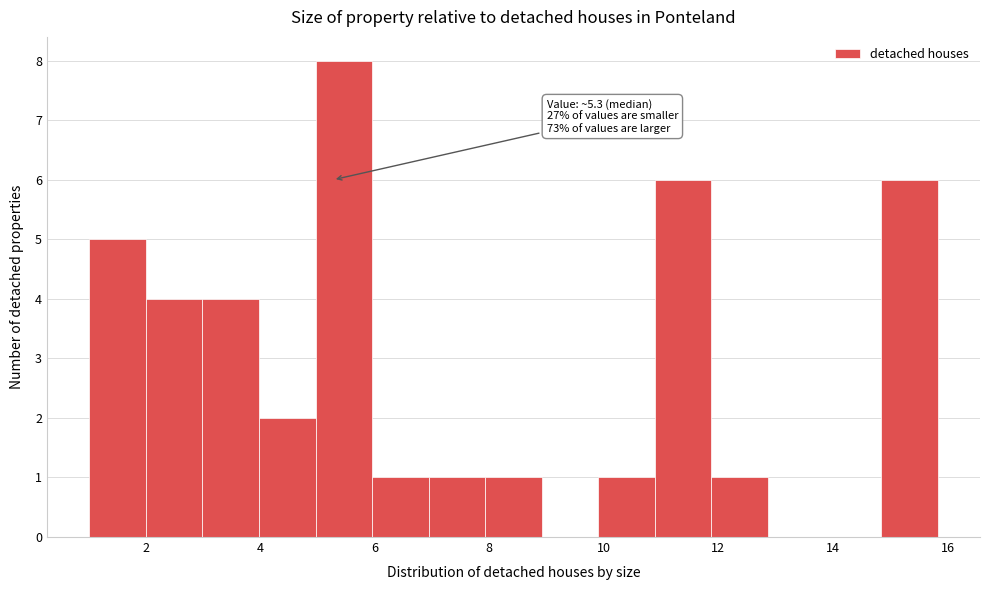

Which range on the x-axis has the tallest bar?

5.0 to 6.0